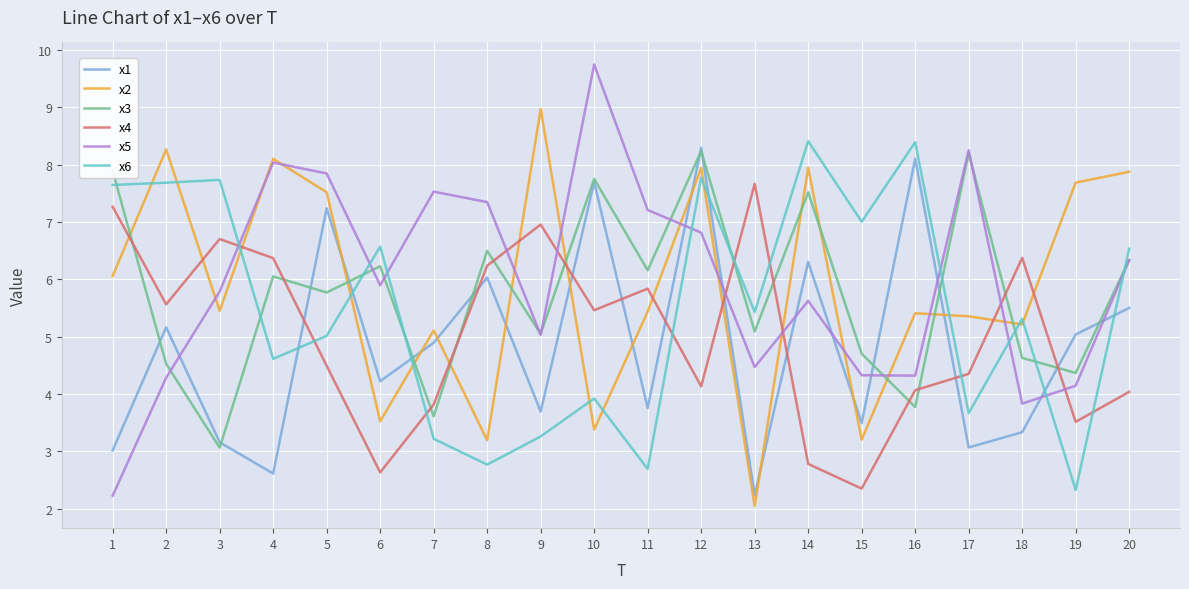

At which category does x5 reach its first local valley?

6